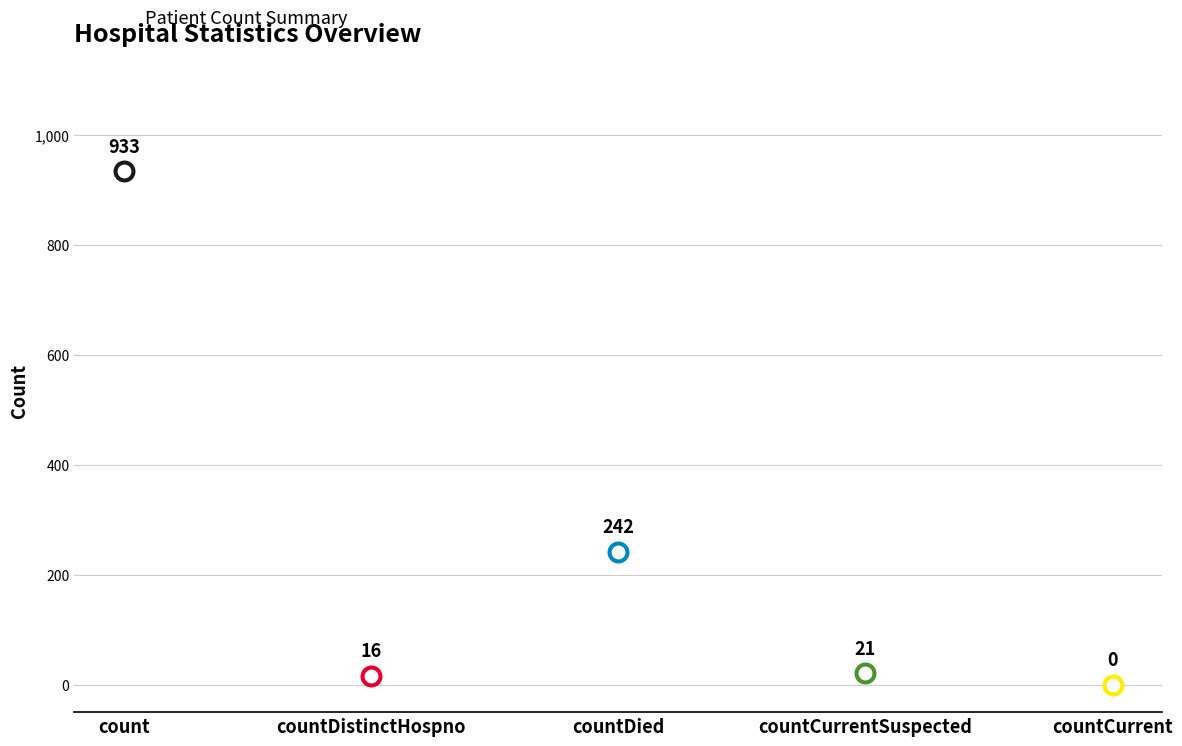

Approximately how many times larger is the value at count compared to countCurrentSuspected?

44.4